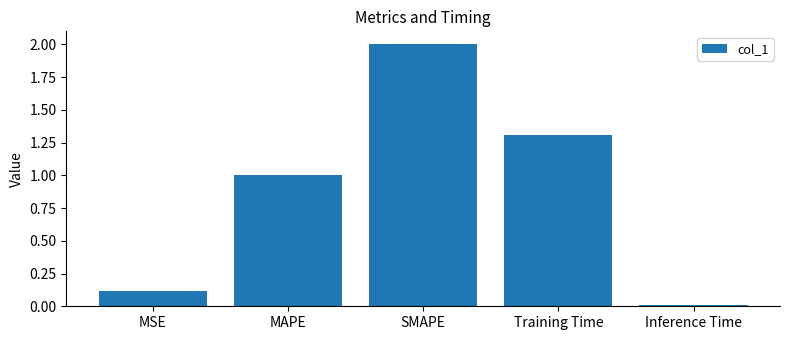

Rank the categories by value from highest to lowest.

SMAPE, Training Time, MAPE, MSE, Inference Time